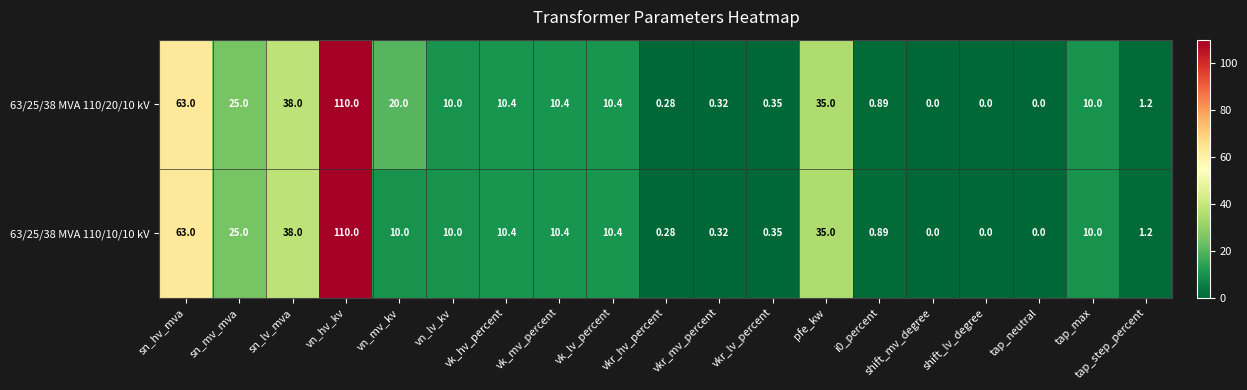

How many series are shown in this chart?

2